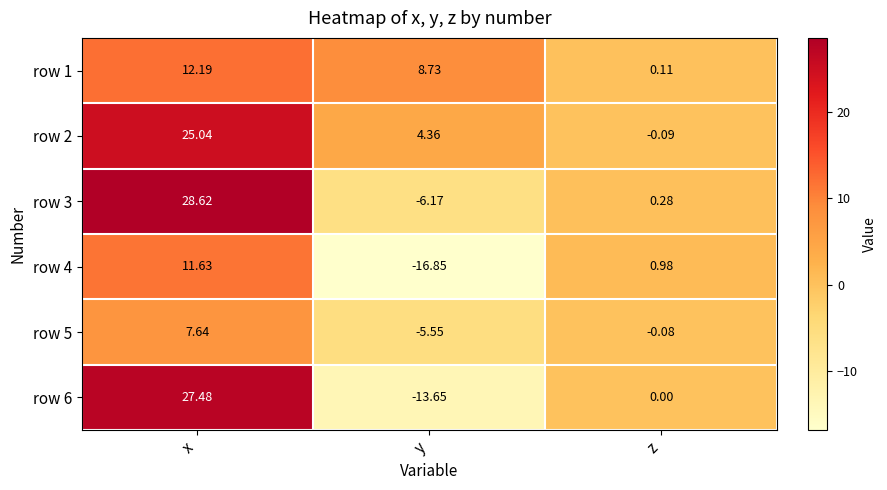

List the series in order of their peak value, lowest first.

row 5, row 4, row 1, row 2, row 6, row 3